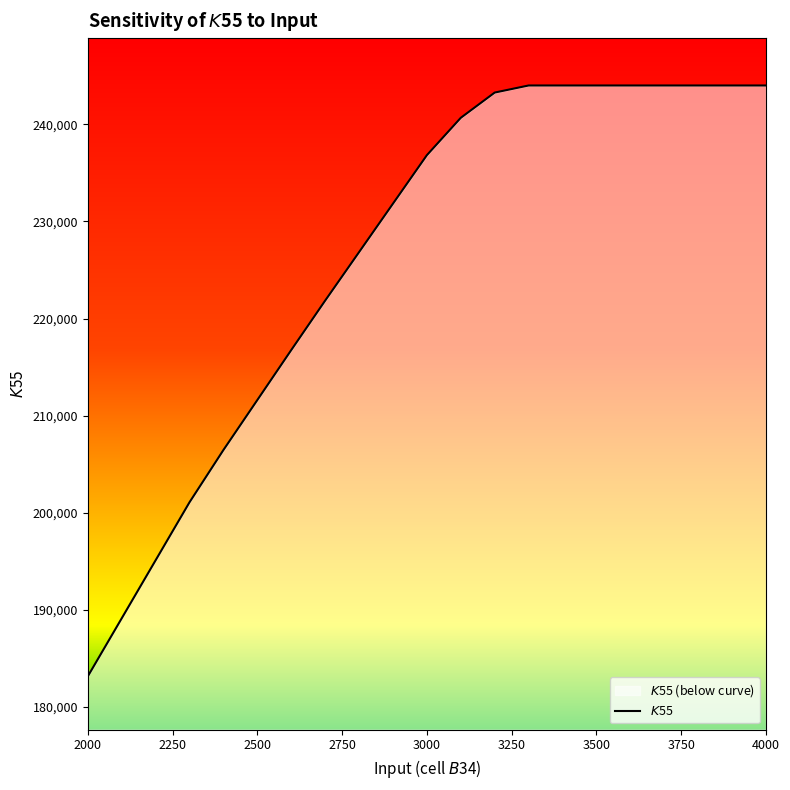

What is the value of the 19th point from the left?

244004.8